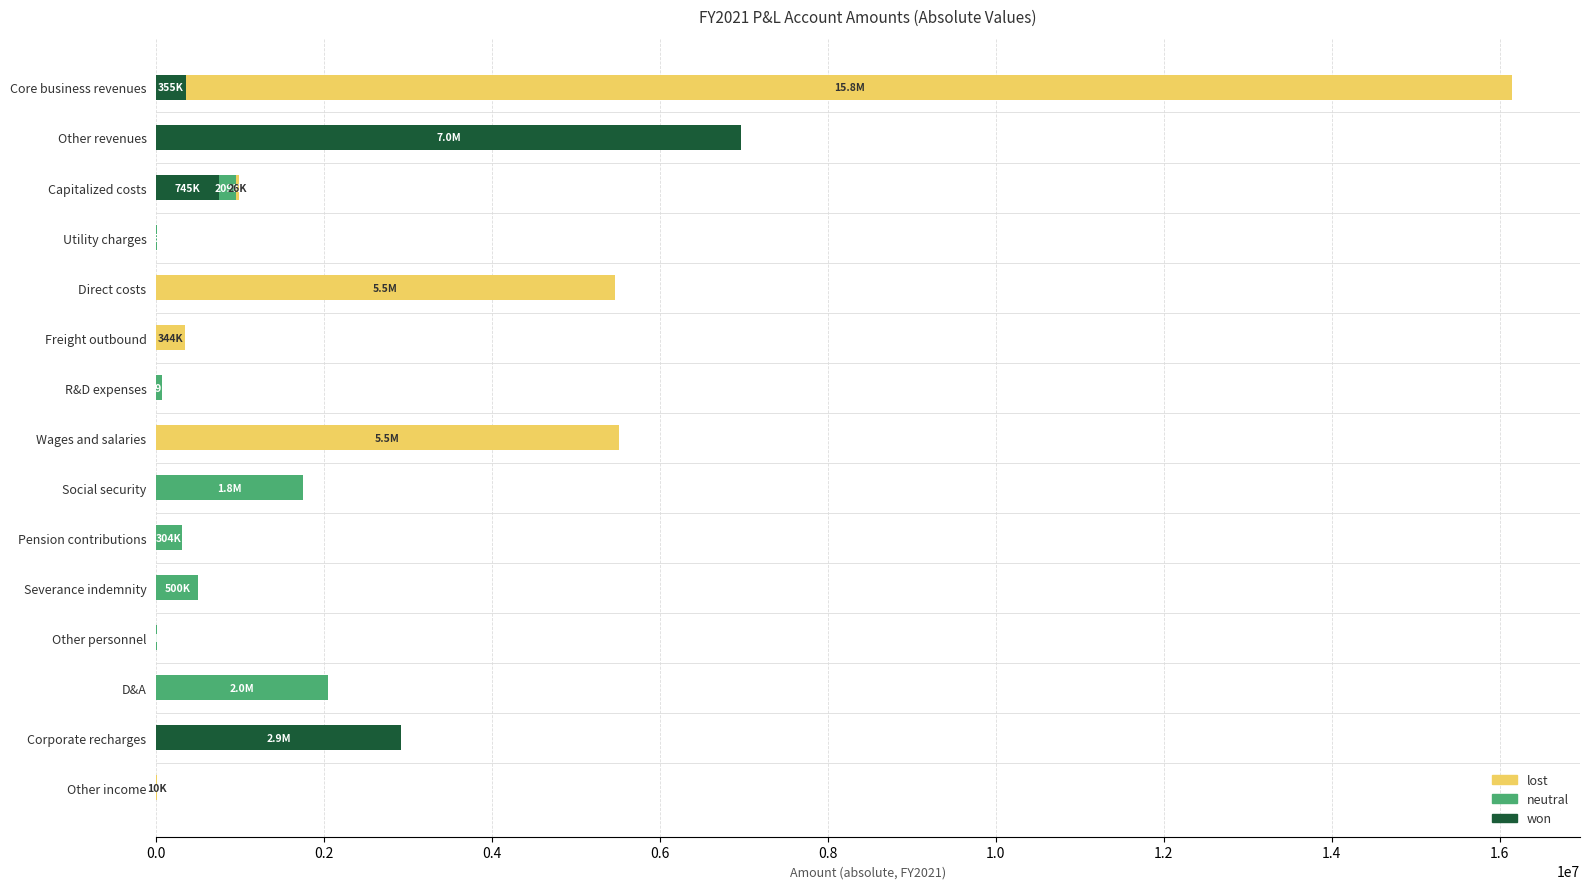

At which category is the sum across all series the highest?

Core business revenues